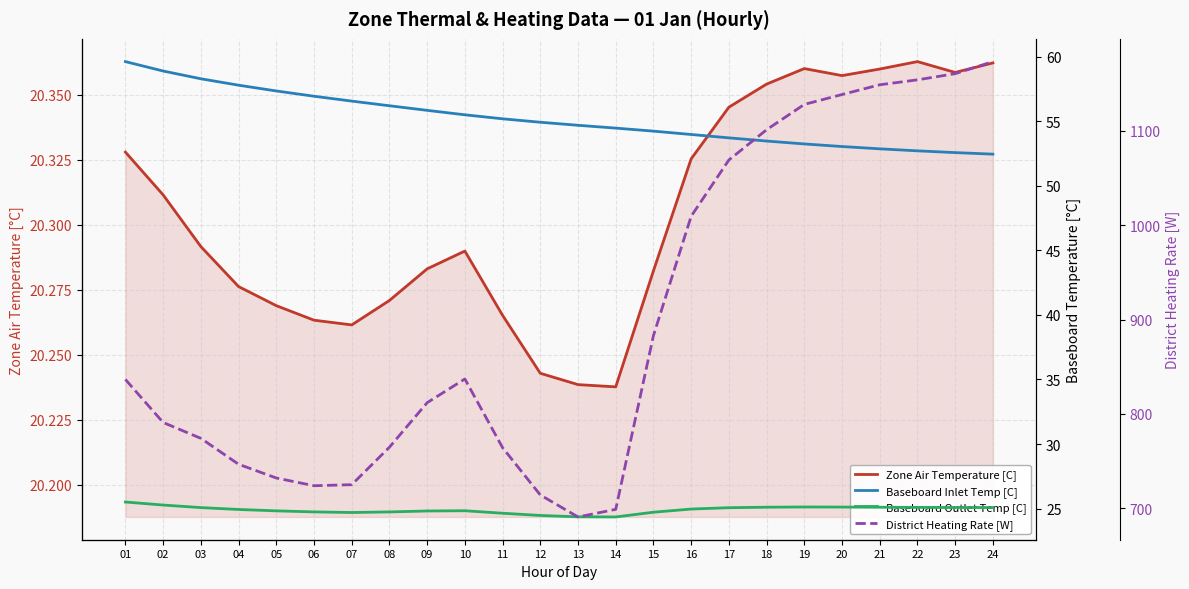

What is the total value across all series at 13?

790.2